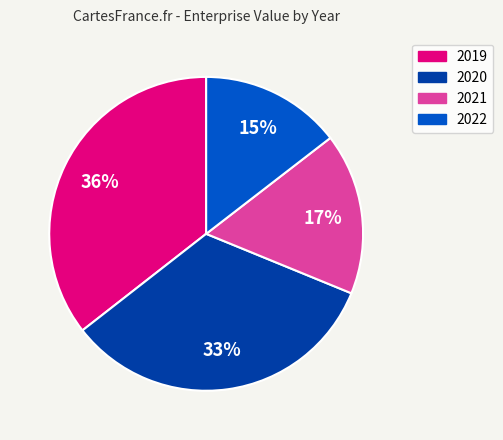

Is it true that 2021 is 3% of the pie?

False